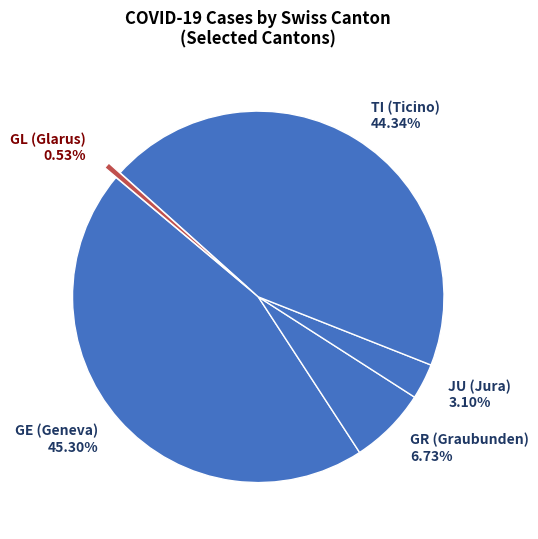

Count the number of slices in the pie.

5